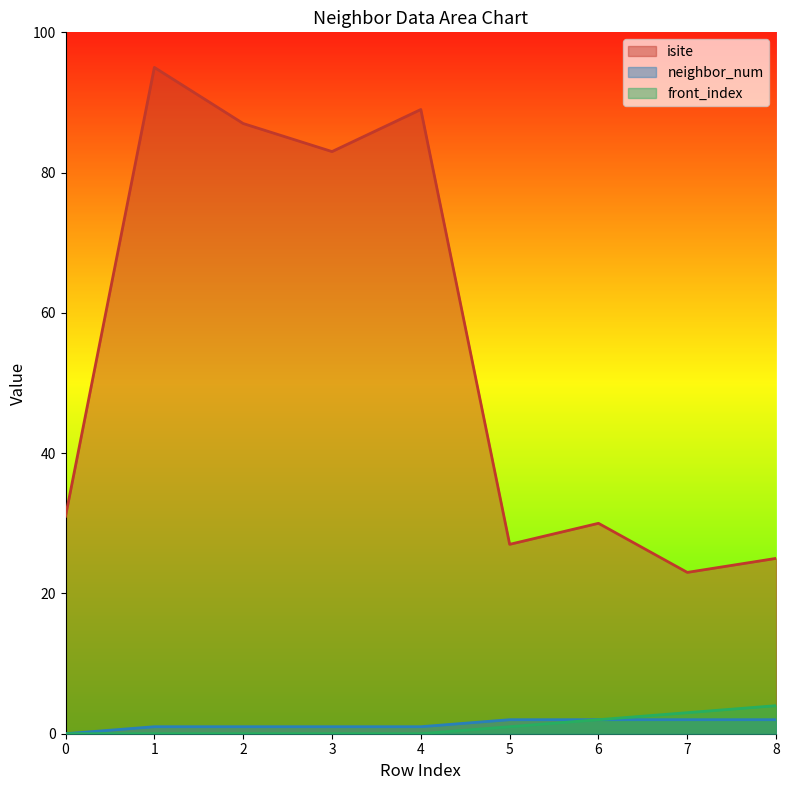

At 0, list the series in order from smallest to largest.

neighbor_num, front_index, isite